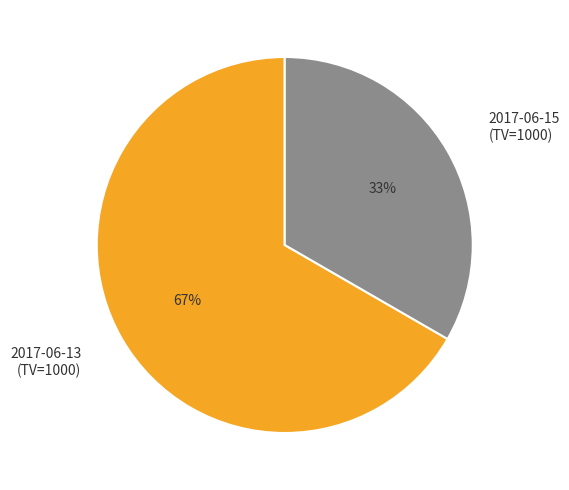

Approximately how many times larger is the value at 2017-06-15 (TV=1000) compared to 2017-06-13 (TV=1000)?

0.5